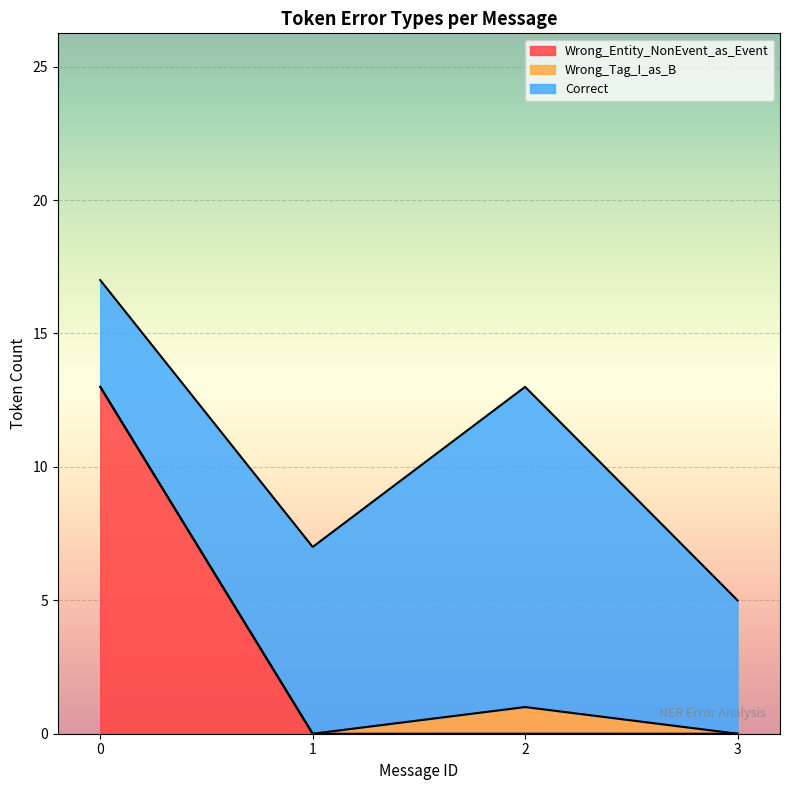

True or false: Wrong_Tag_I_as_B has more than 2 interior local peaks.

False